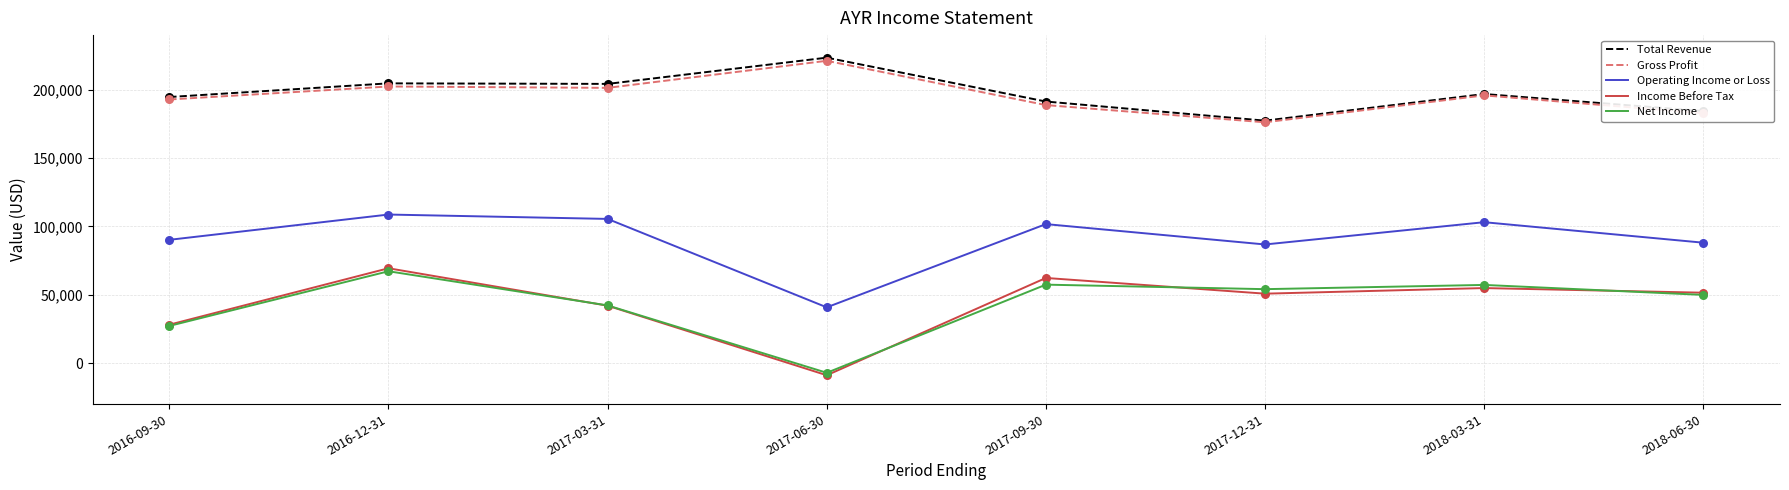

At how many categories does at least one series exceed 180790?

7